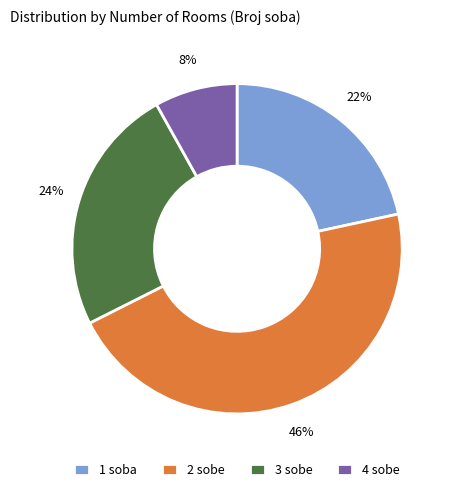

True or false: 3 sobe accounts for 24% of the total.

True